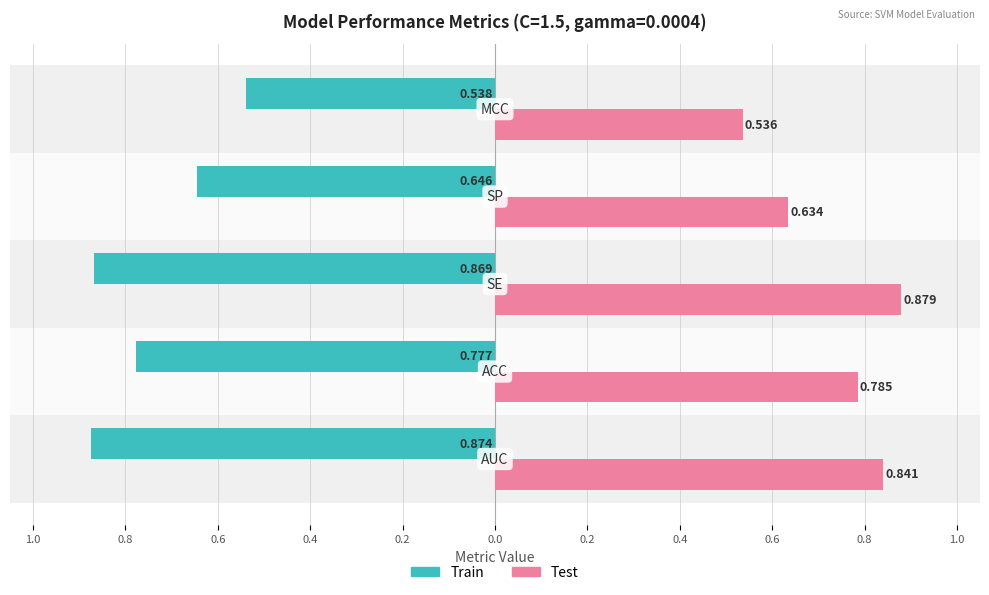

What are all the series names shown in the legend?

Train, Test